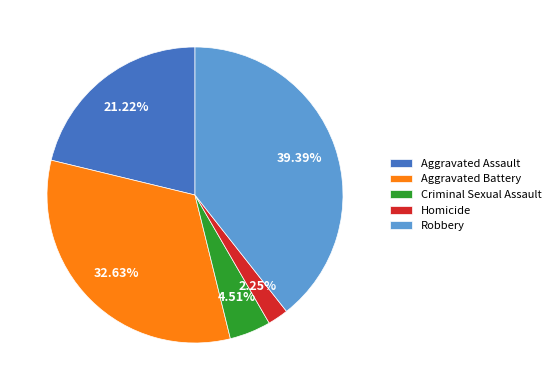

Is Robbery the majority of the pie?

No